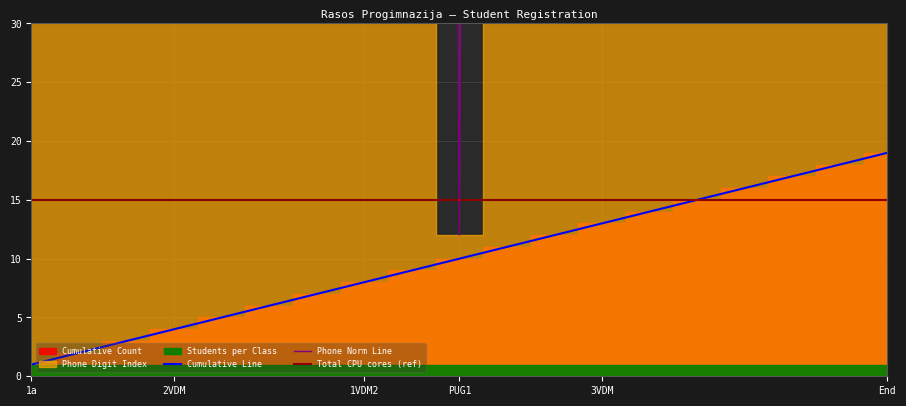

Is it true that Cumulative Line equals 19 at End?

True